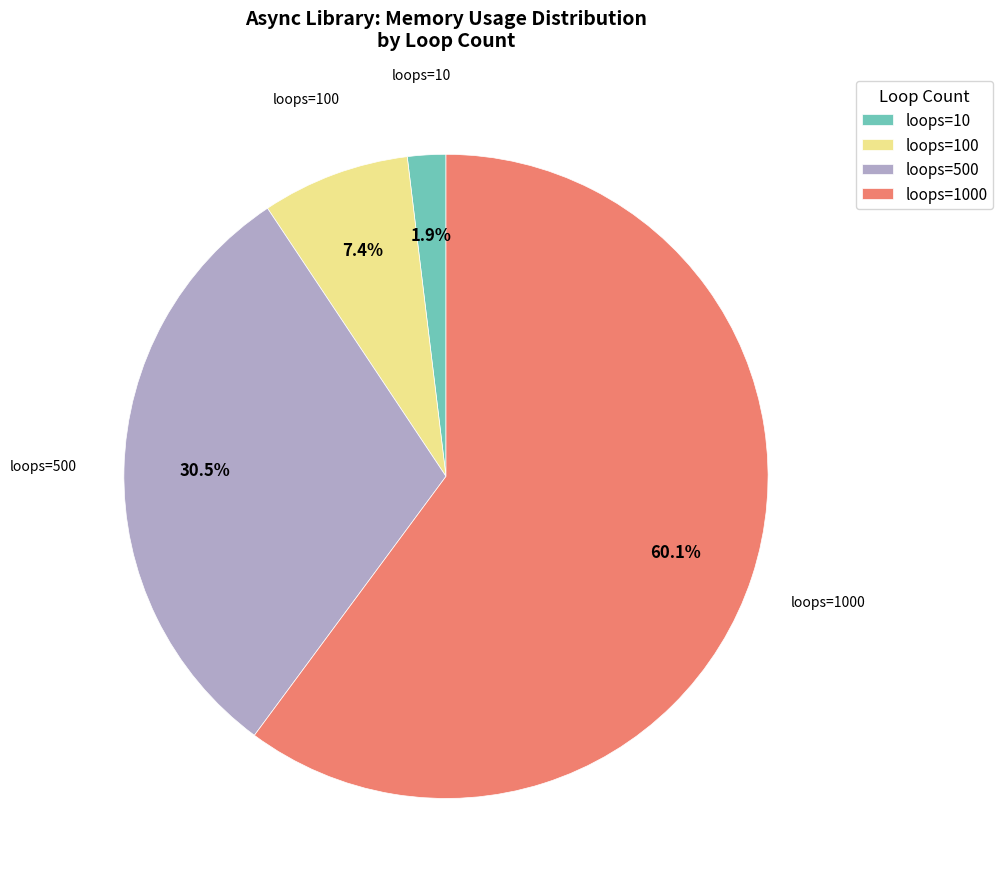

Which category has the biggest portion of the pie?

loops=1000